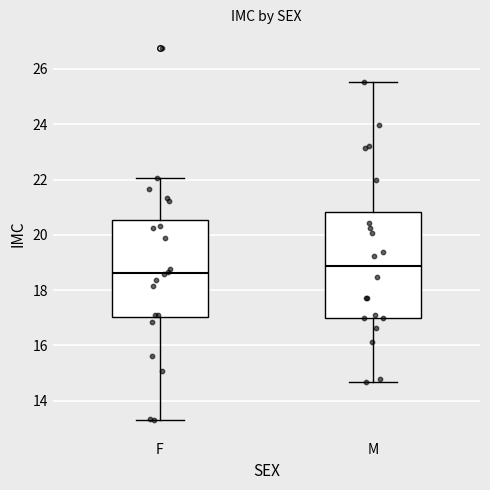

Which box has the lowest median line?

F